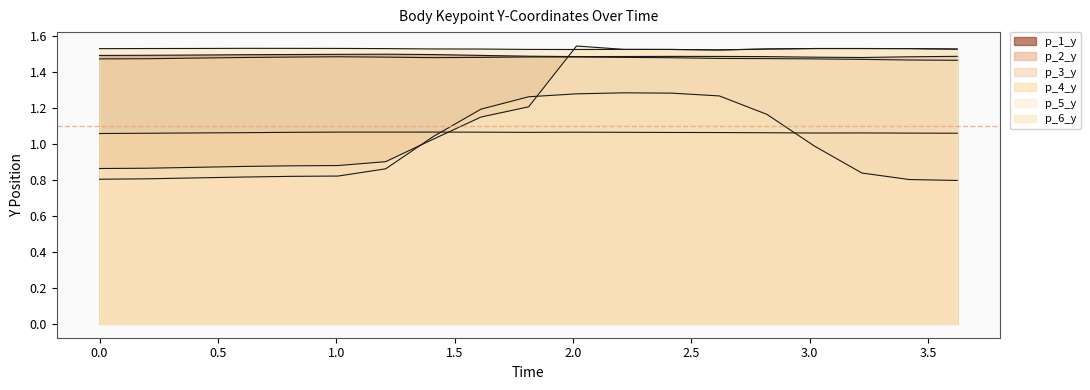

The p_3_y series shows 0.3 at 15. True or false?

False